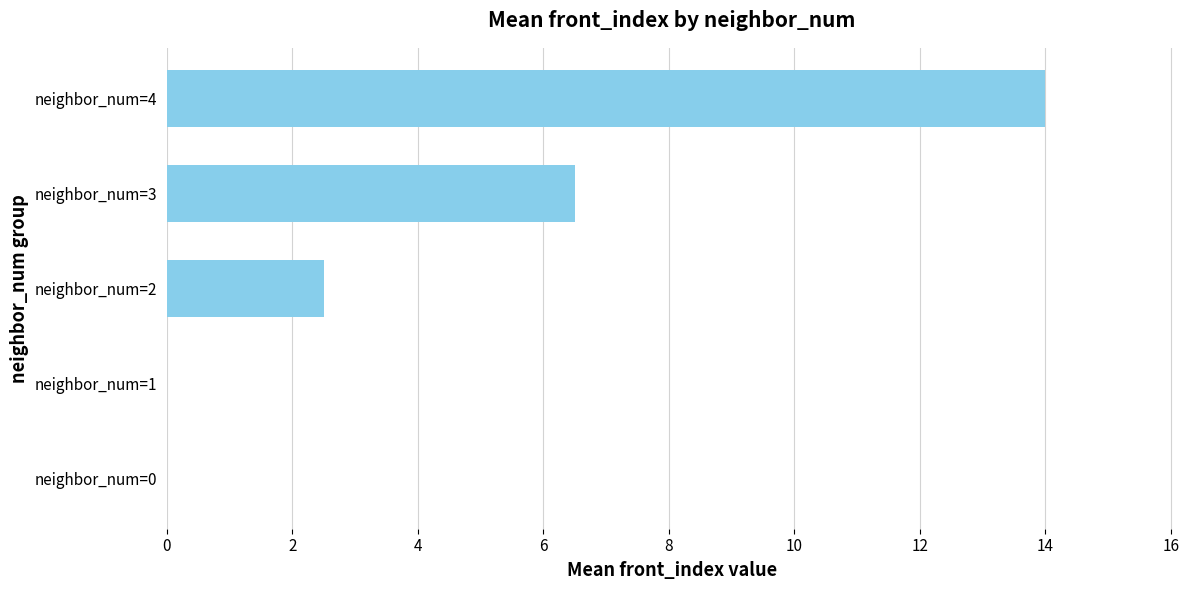

At which label is the value closest to 7?

neighbor_num=3